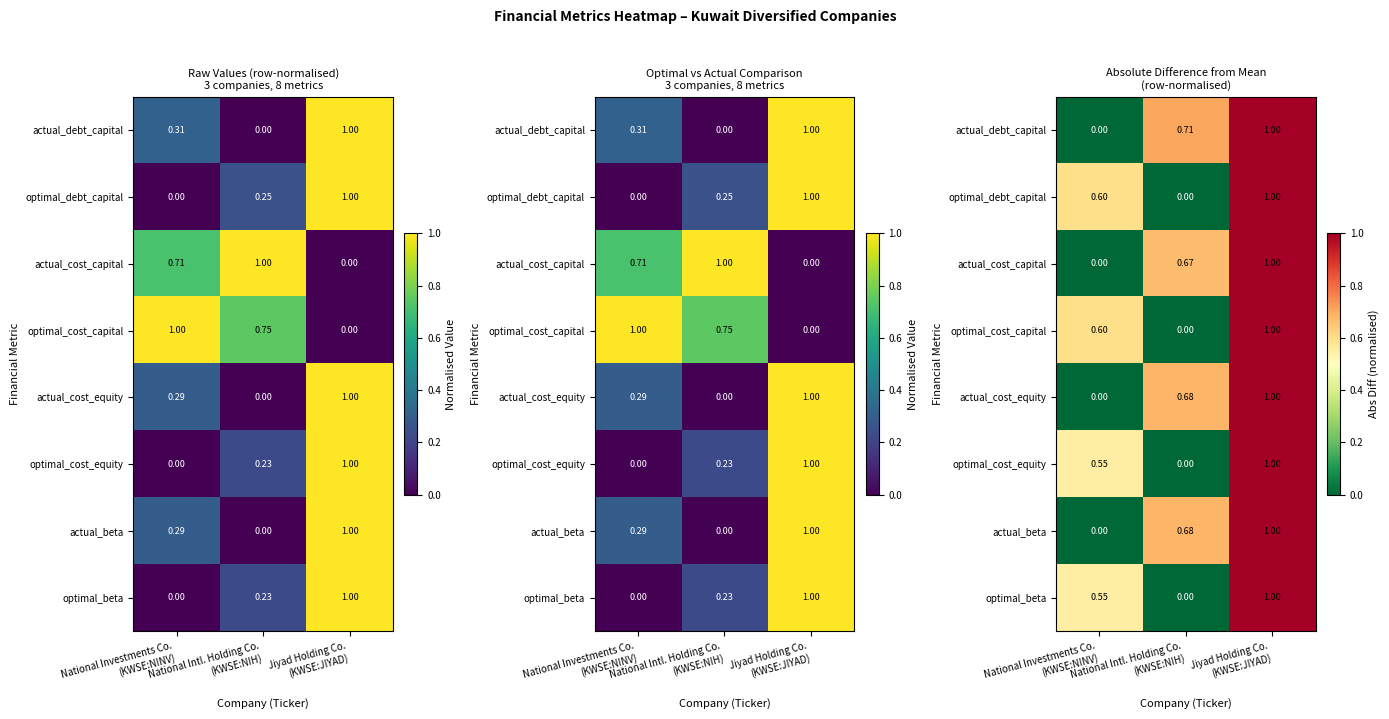

At how many categories does at least one series exceed 0?

3